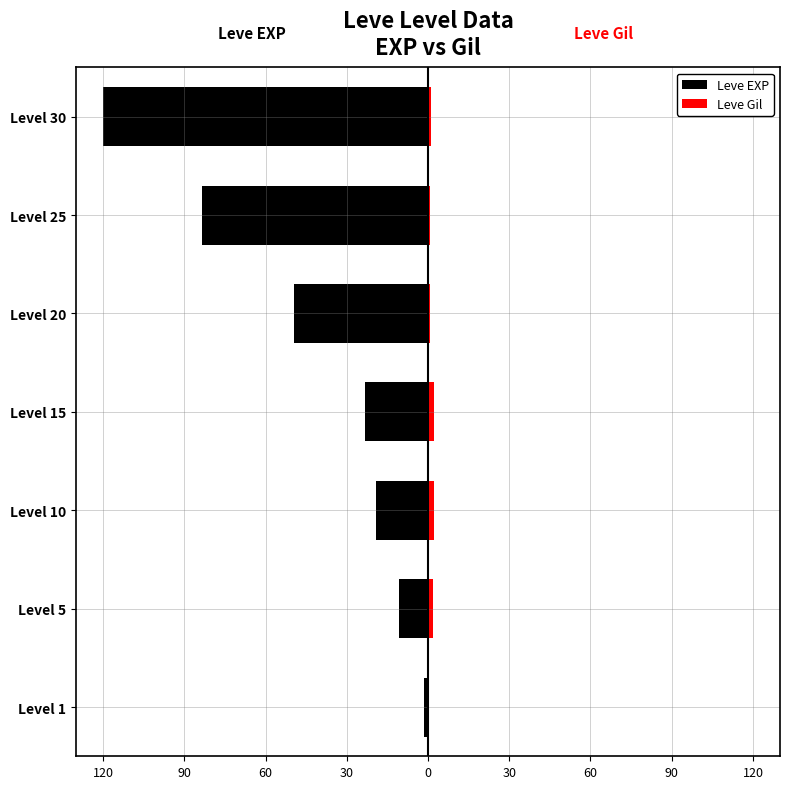

Does the chart contain stacked bars?

No